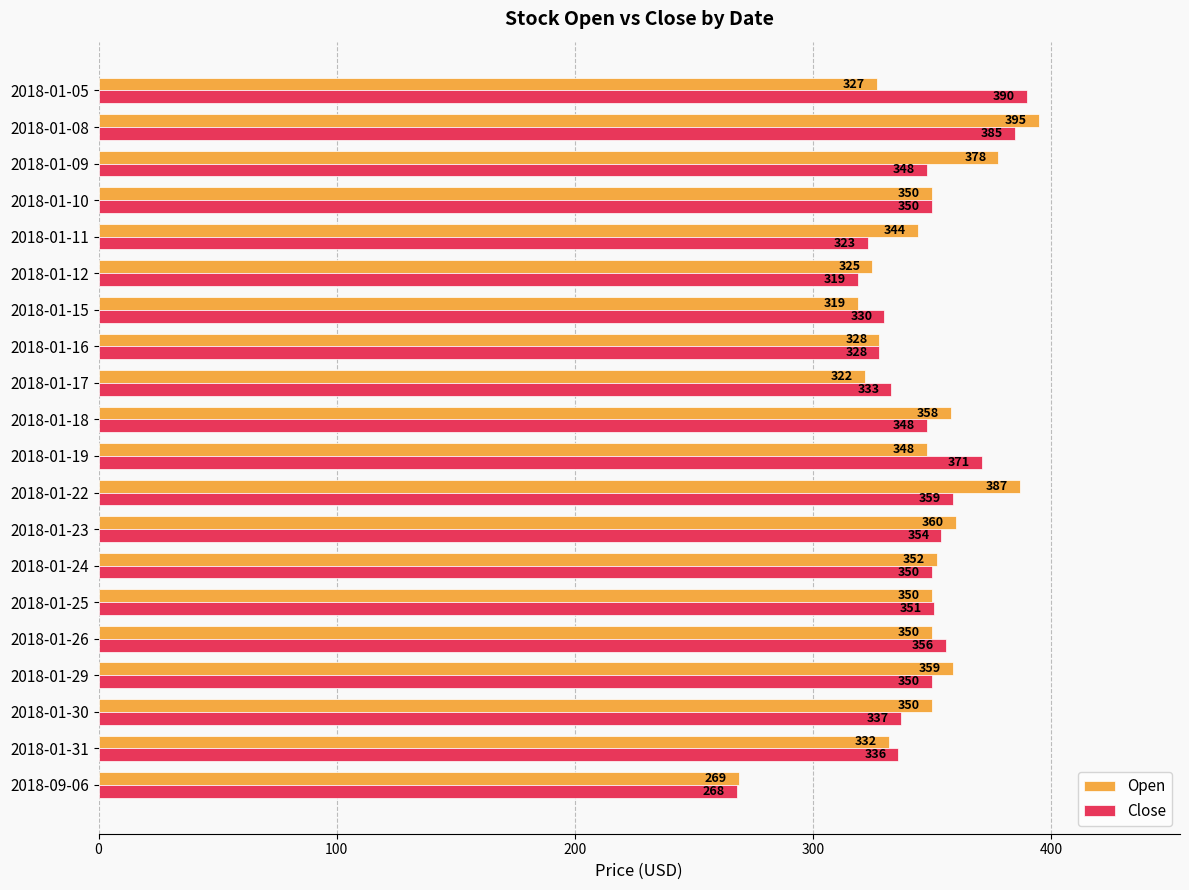

Between 2018-01-23 and 2018-01-16, which series saw the biggest shift?

Open